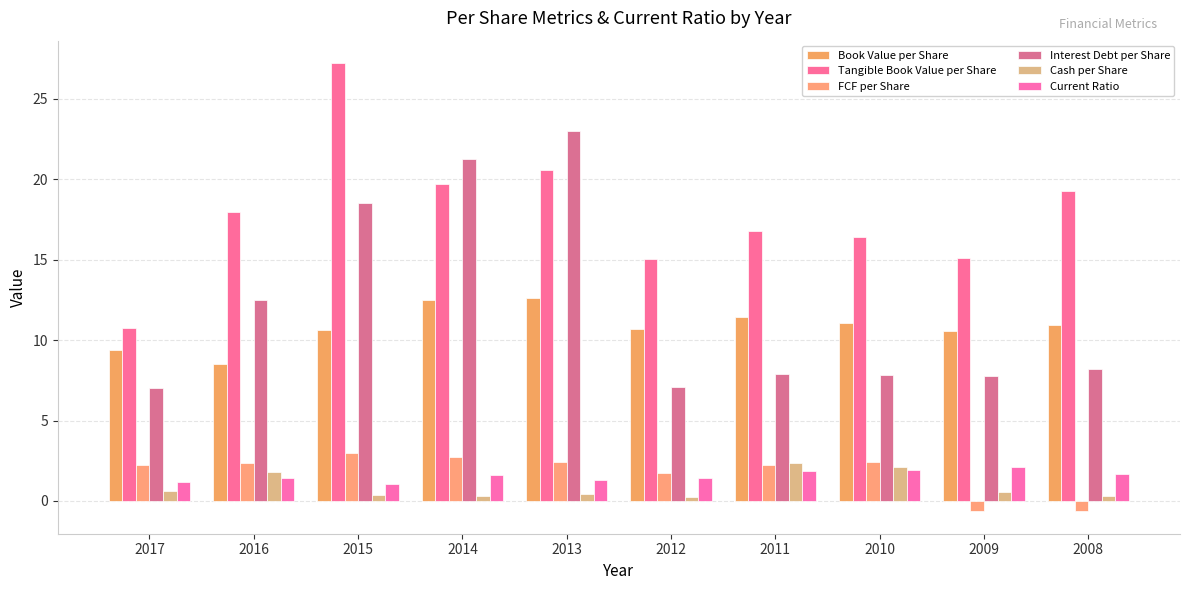

Reading left to right, what are all the values shown in this chart?

Book Value per Share: 2017=9.4	2016=8.5	2015=10.6	2014=12.5	2013=12.6	2012=10.7	2011=11.4	2010=11.1	2009=10.6	2008=10.9
Tangible Book Value per Share: 2017=10.7	2016=18.0	2015=27.2	2014=19.7	2013=20.6	2012=15.0	2011=16.8	2010=16.4	2009=15.1	2008=19.2
FCF per Share: 2017=2.2	2016=2.3	2015=3.0	2014=2.7	2013=2.4	2012=1.7	2011=2.2	2010=2.4	2009=-0.6	2008=-0.6
Interest Debt per Share: 2017=7.0	2016=12.5	2015=18.5	2014=21.2	2013=23.0	2012=7.1	2011=7.9	2010=7.8	2009=7.8	2008=8.2
Cash per Share: 2017=0.6	2016=1.8	2015=0.4	2014=0.3	2013=0.4	2012=0.2	2011=2.4	2010=2.1	2009=0.5	2008=0.3
Current Ratio: 2017=1.2	2016=1.4	2015=1.1	2014=1.6	2013=1.3	2012=1.4	2011=1.8	2010=1.9	2009=2.1	2008=1.7